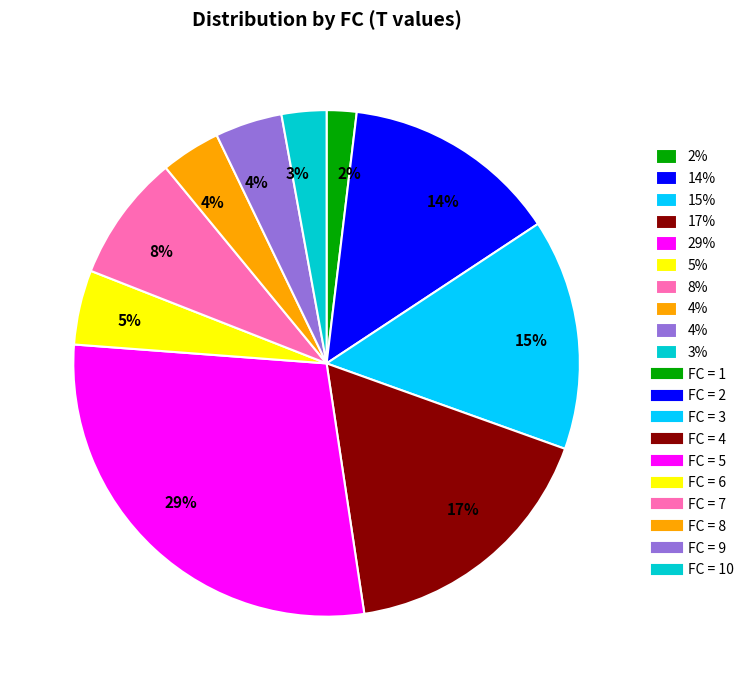

How many segments does this pie chart have?

10